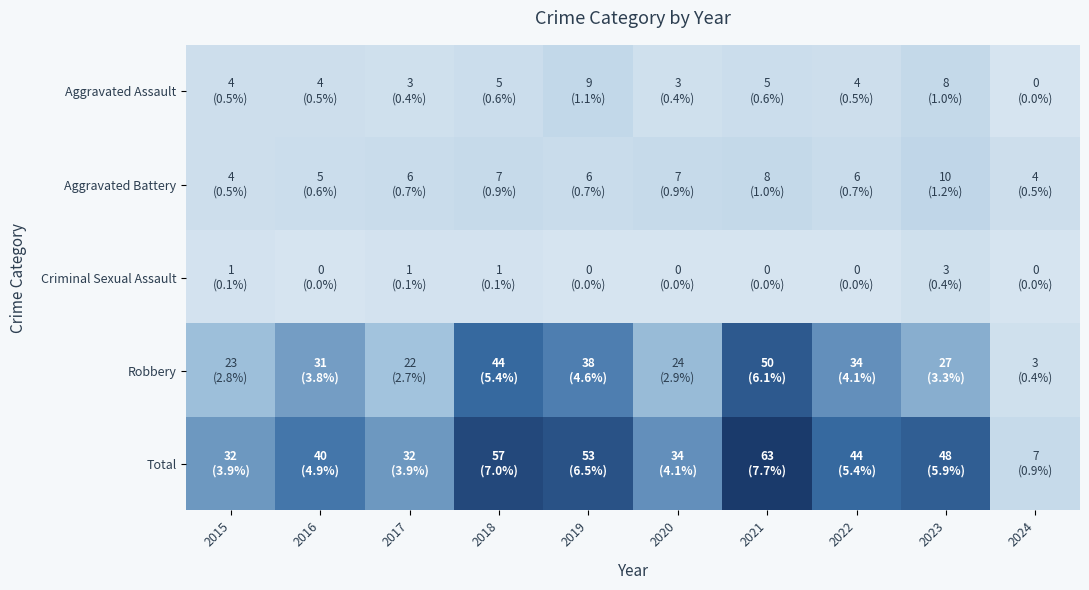

What is the spread (max minus min) of values at 2016?

40